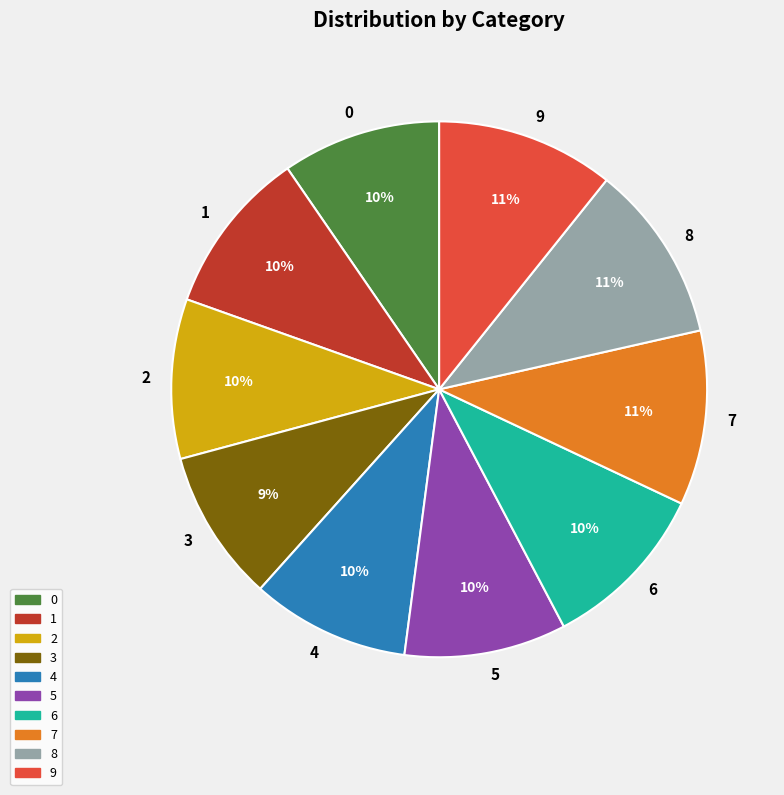

How many slices are in this pie chart?

10